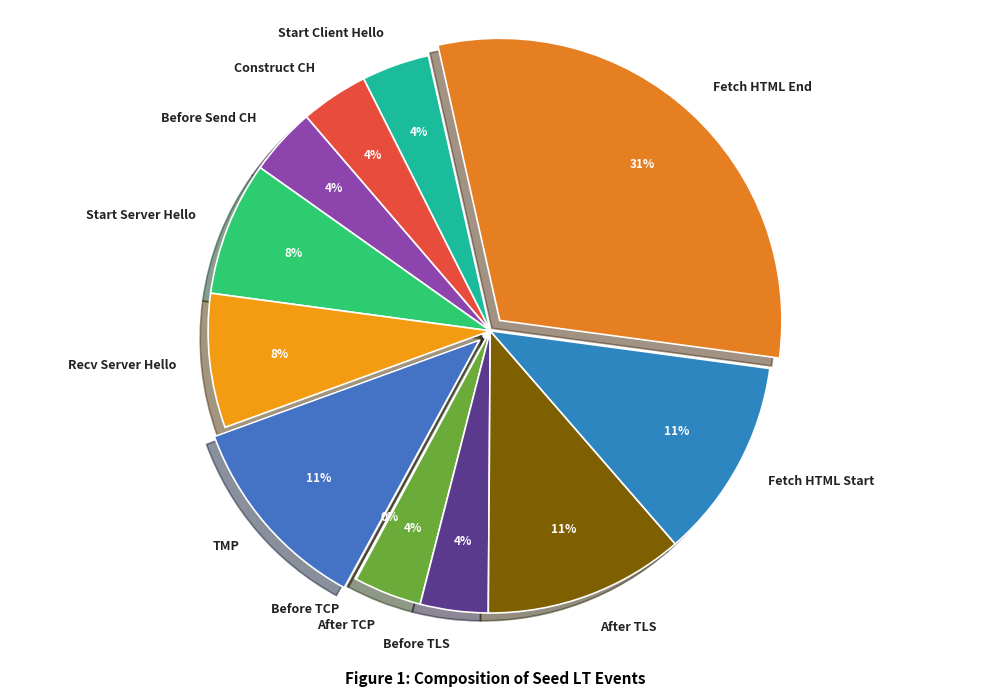

To the nearest percent, what is the combined percentage of SEED_LT_CLIENT_AFTER_TCP_CONNECT and SEED_LT_CLIENT_RECV_SERVER_HELLO?

12%